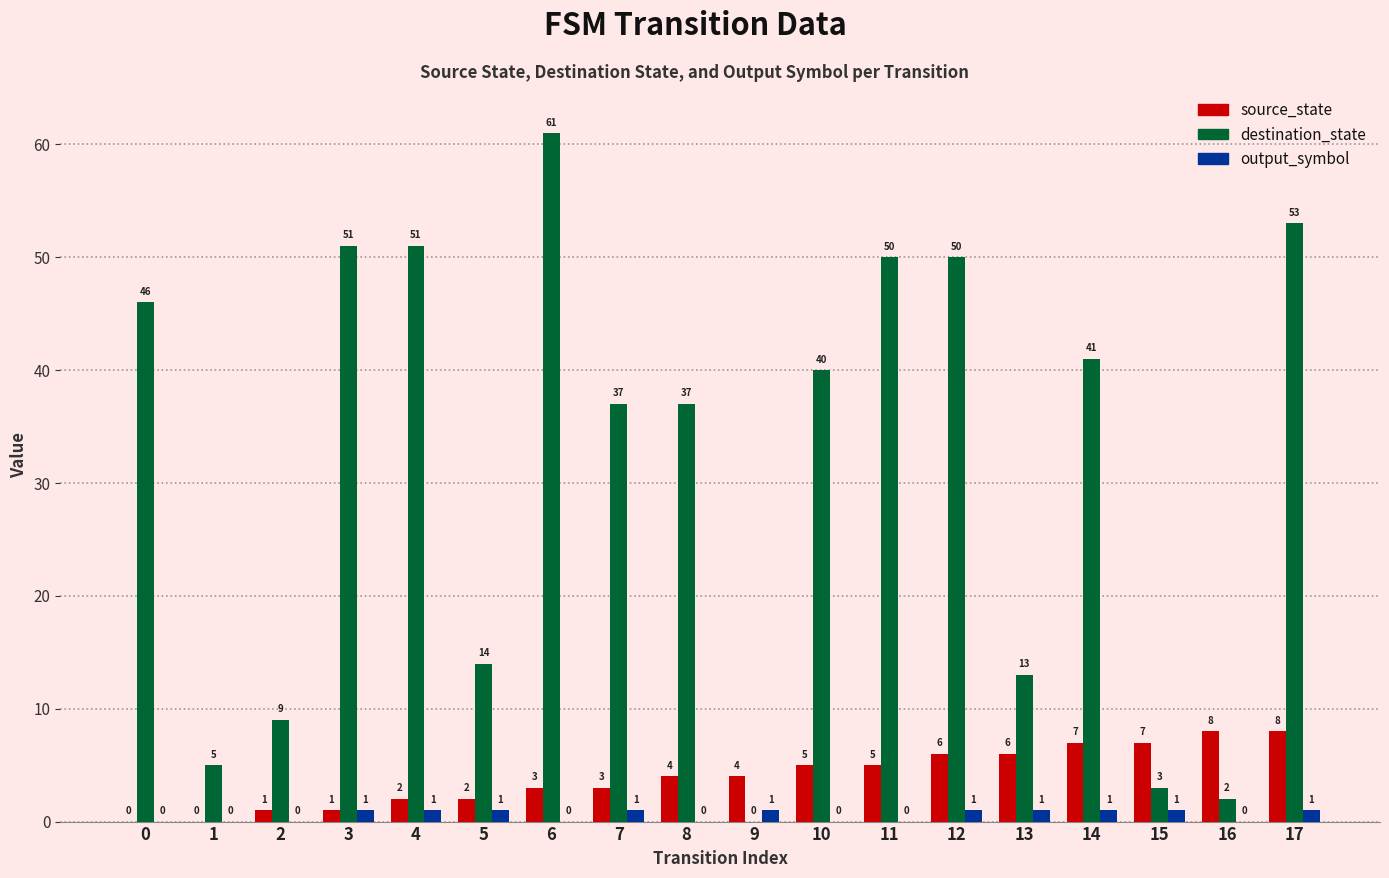

Reading left to right, transcribe all the data shown in this chart.

source_state: 0	0	1	1	2	2	3	3	4	4	5	5	6	6	7	7	8	8
destination_state: 46	5	9	51	51	14	61	37	37	0	40	50	50	13	41	3	2	53
output_symbol: 0	0	0	1	1	1	0	1	0	1	0	0	1	1	1	1	0	1